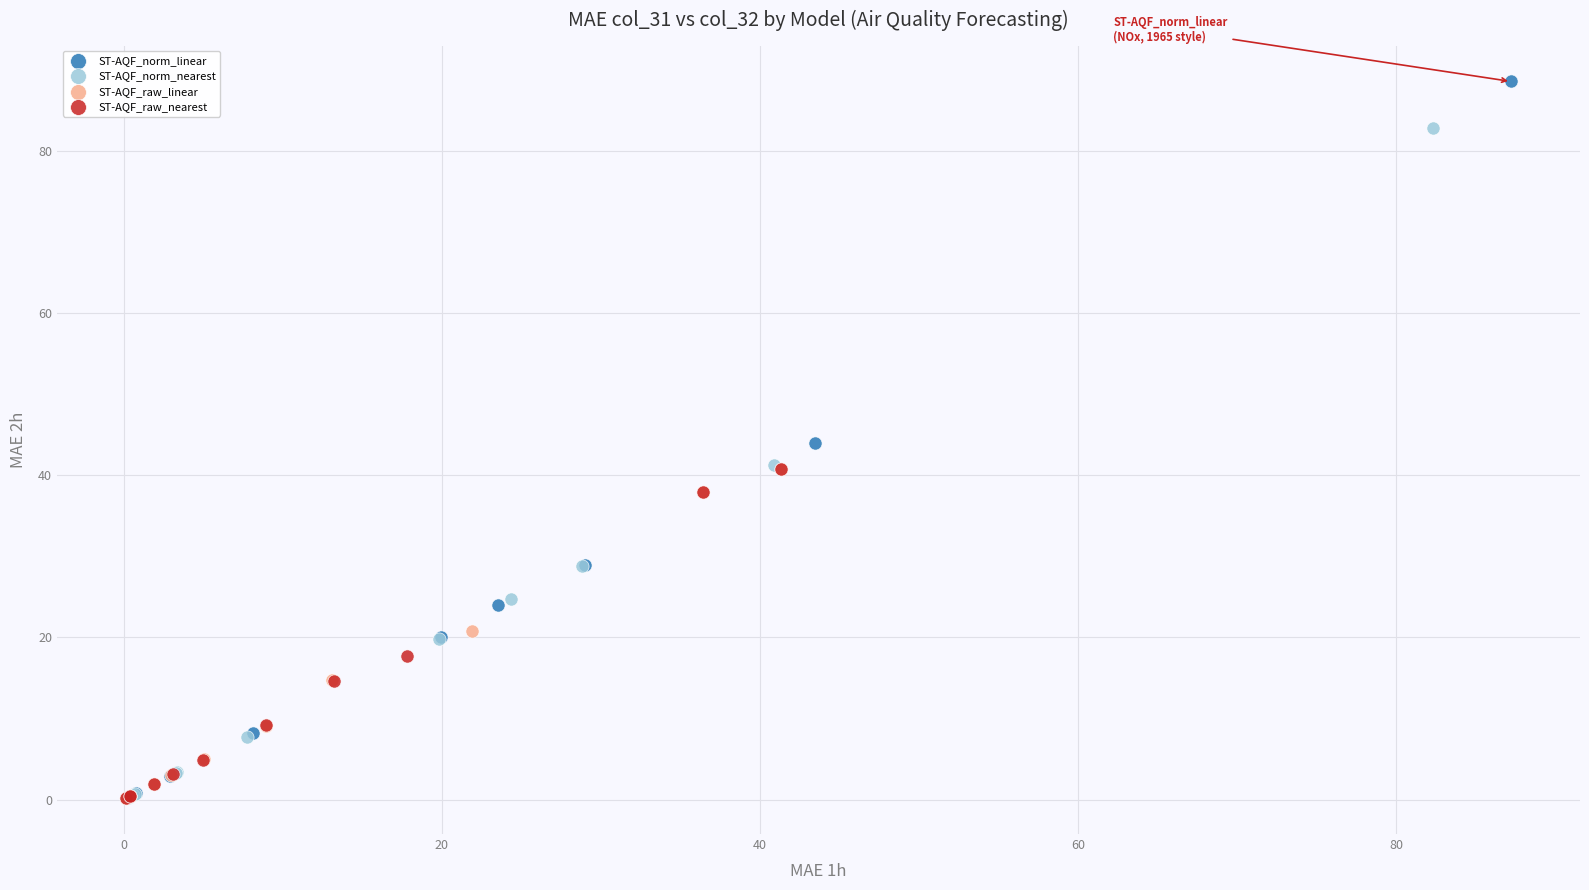

Which series reaches the maximum Y coordinate?

ST-AQF_norm_linear